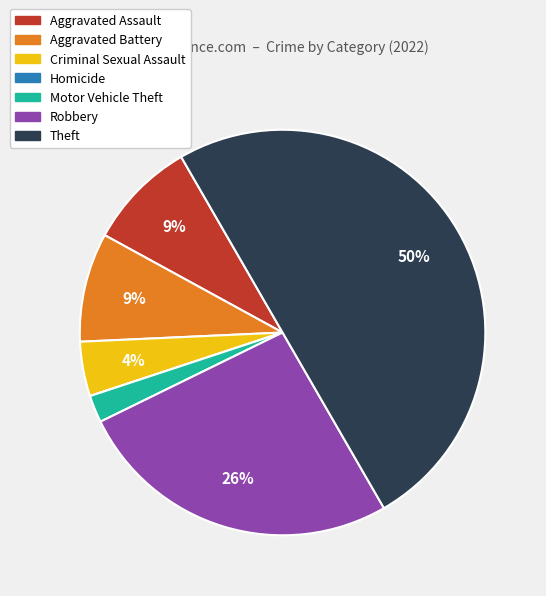

To the nearest percent, what is the difference between the Motor Vehicle Theft and Theft slice percentages?

48%